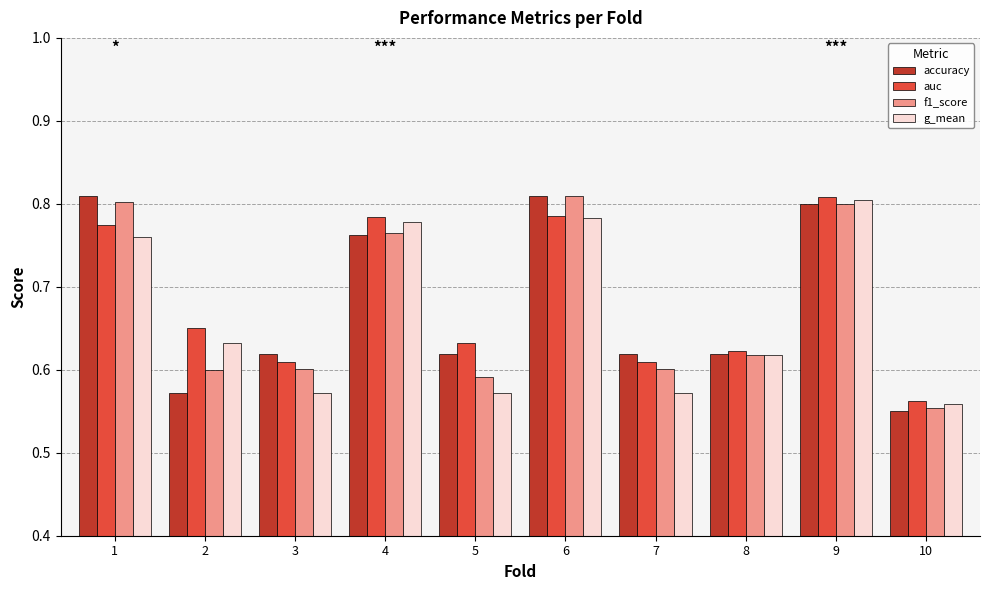

How many data points does each series have?

10